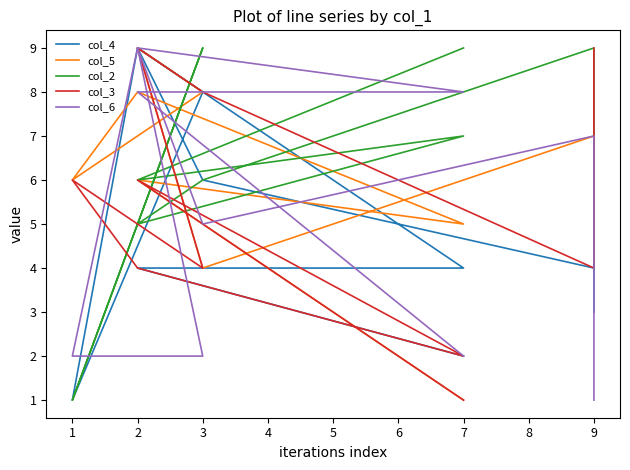

Count the number of data series in this chart.

5